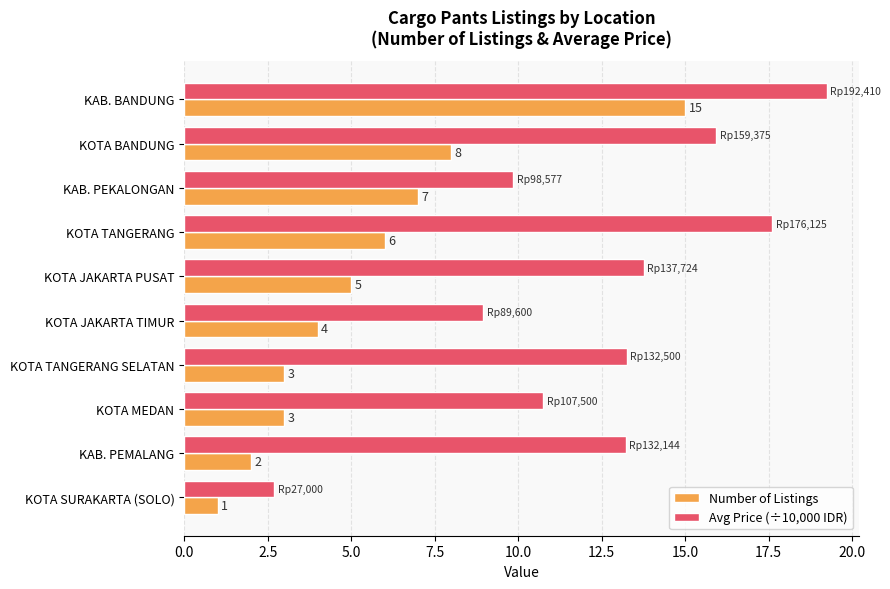

Rank the series by their average value, from lowest to highest.

Number of Listings, Avg Price (÷10,000 IDR)